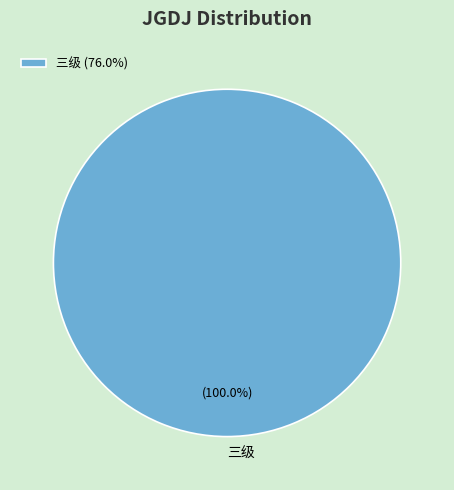

Is there a majority slice in this chart?

Yes